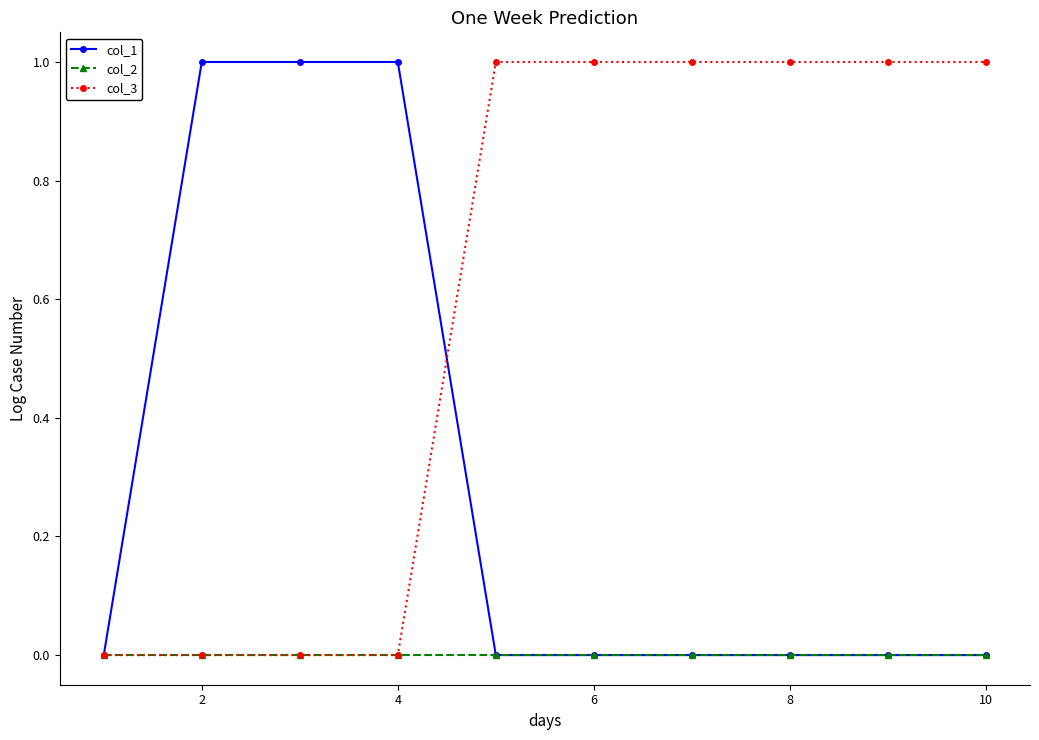

What are all the series names shown in the legend?

col_1, col_2, col_3